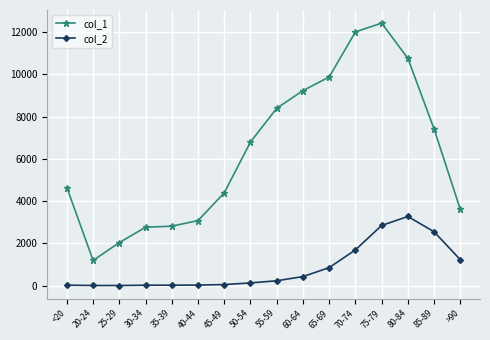

Is it true that col_2 equals 3 at 25-29?

True